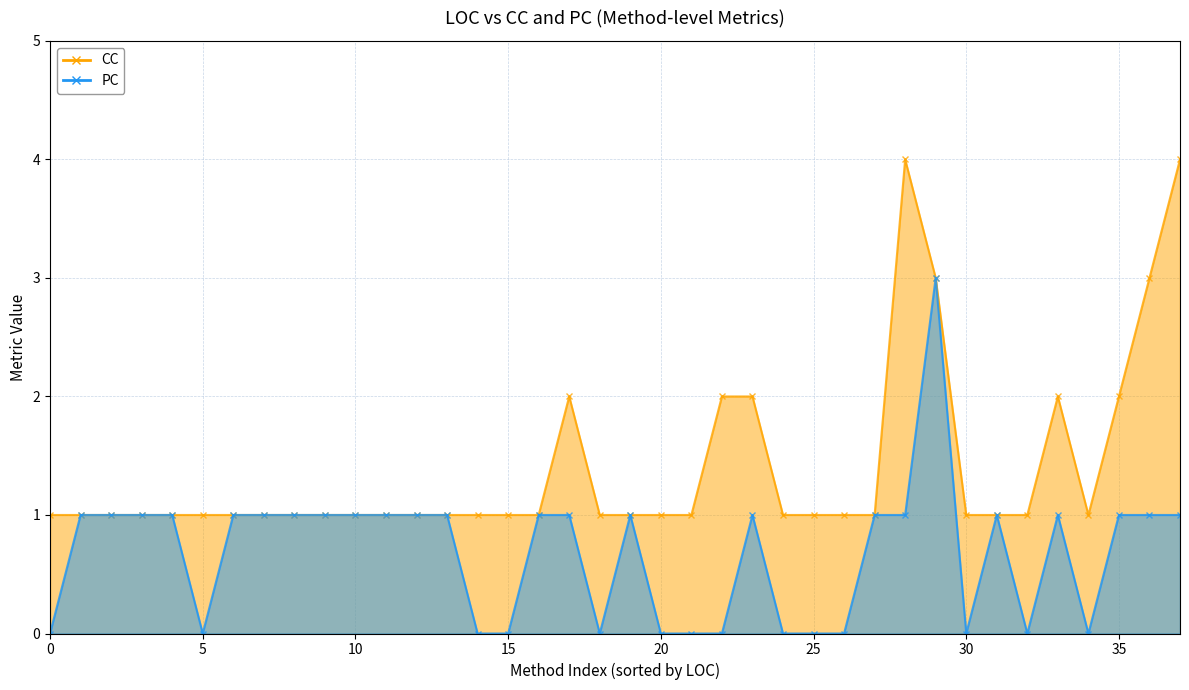

What are all the series names shown in the legend?

CC, PC